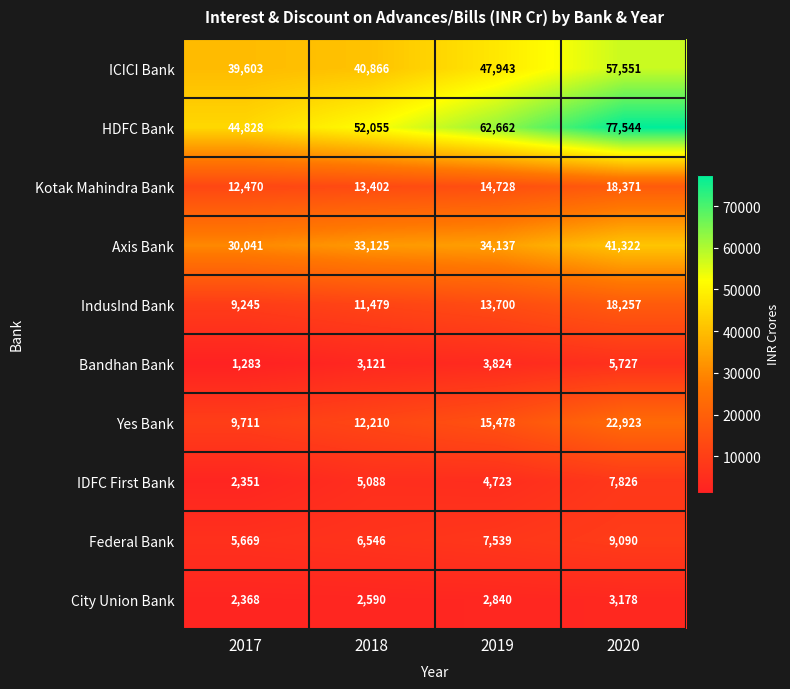

At which label is Yes Bank closest to 16317?

2019